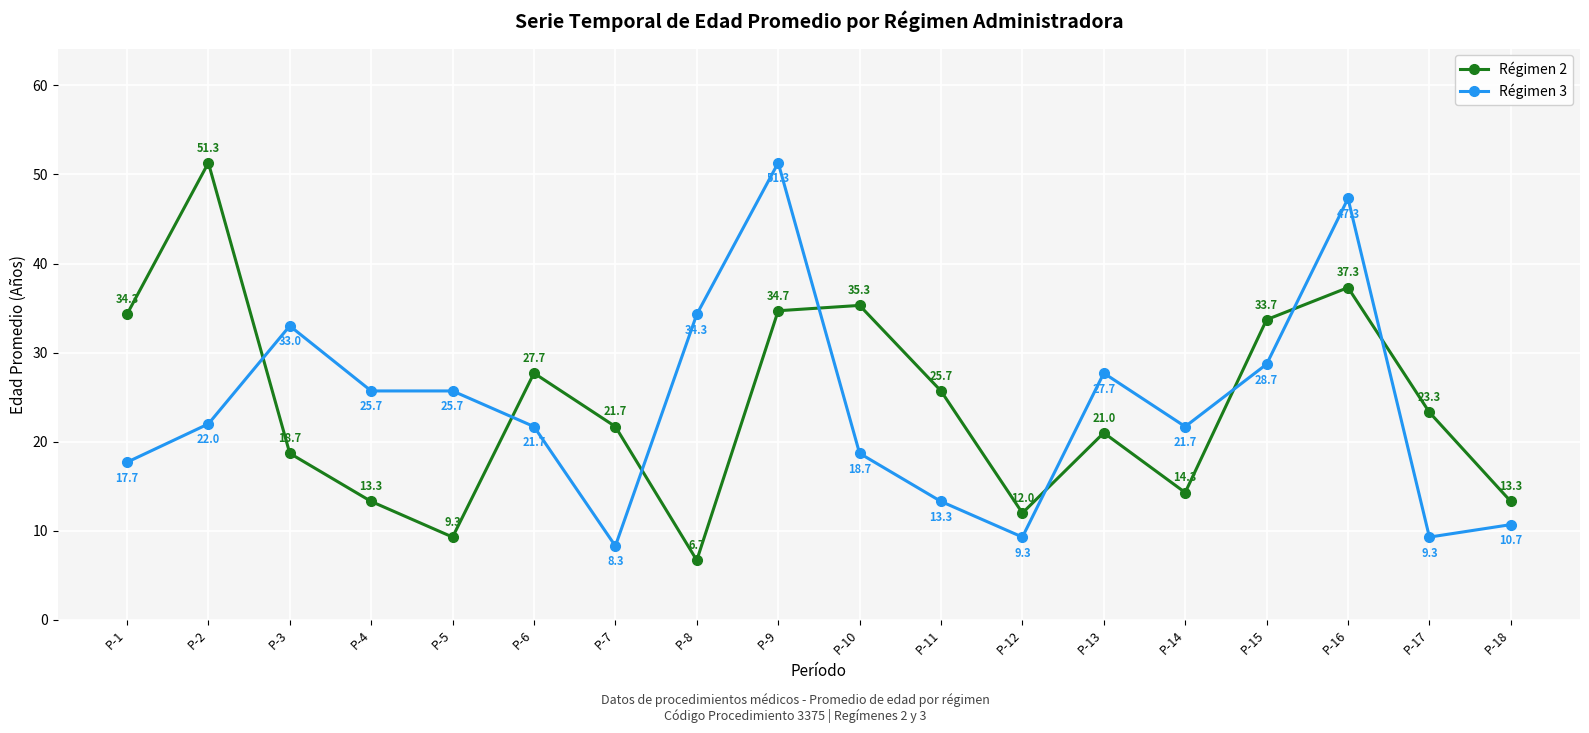

Is it true that Régimen 3 equals 25.7 at P-5?

True